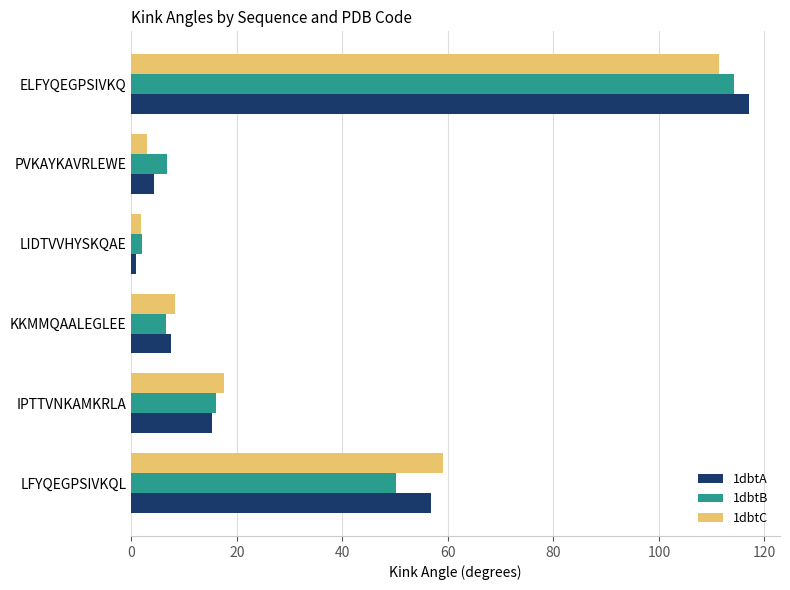

True or false: 1dbtA has a value of 4.3 at PVKAYKAVRLEWE.

True